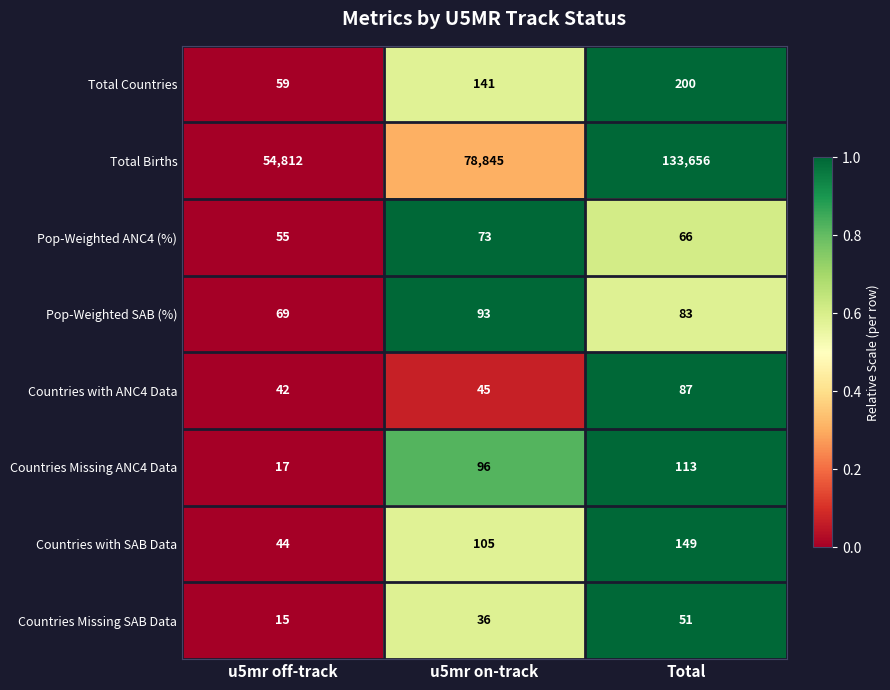

At which category is the sum across all series the highest?

Total